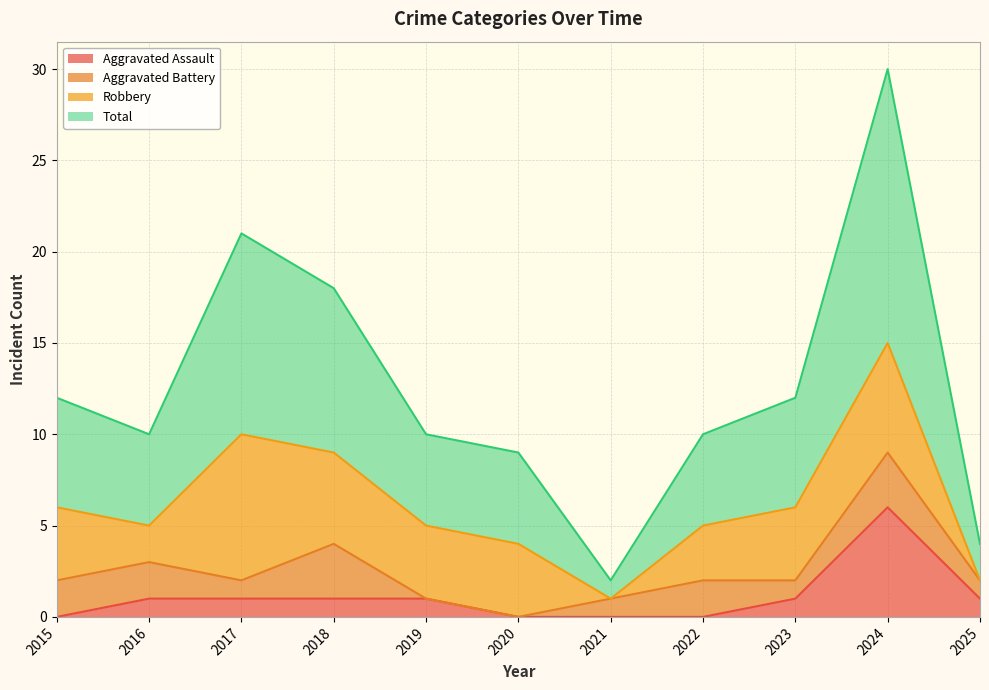

What value does the Total series have at 2022, to the nearest 10?

10